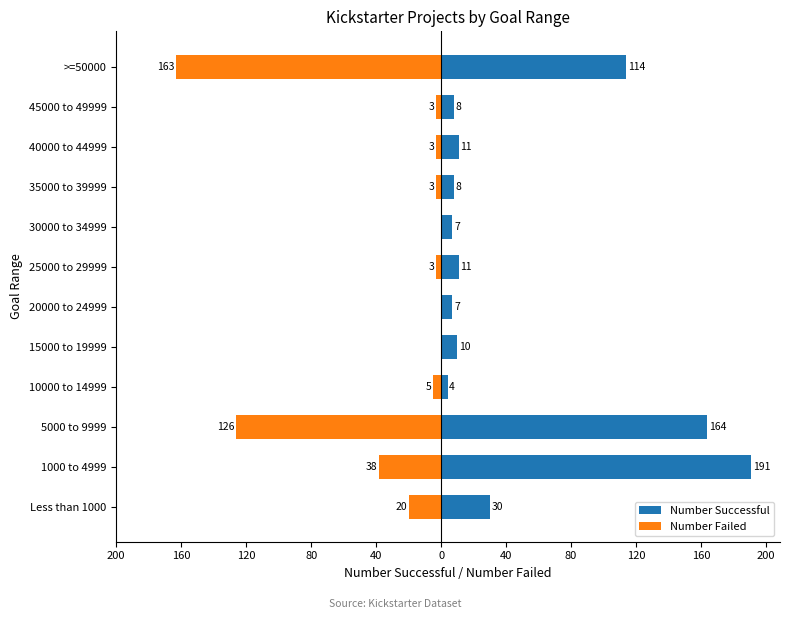

What are all the series names shown in the legend?

Number Successful, Number Failed